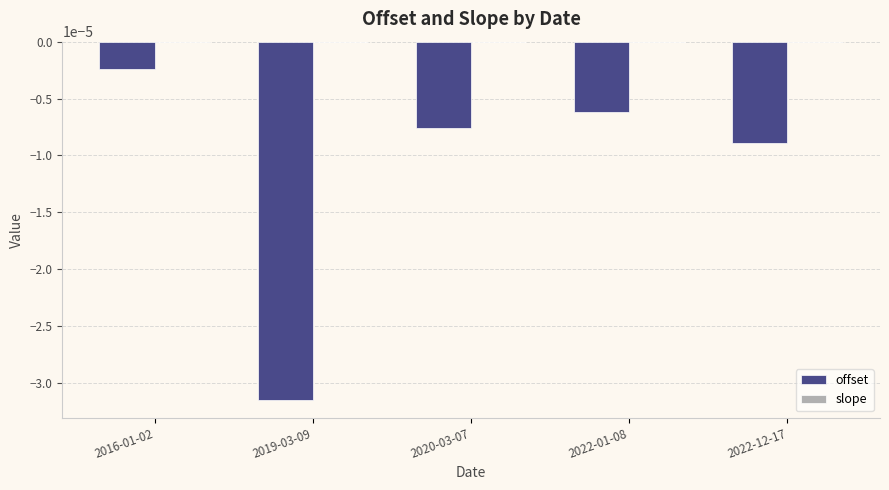

How many groups of bars are there?

5